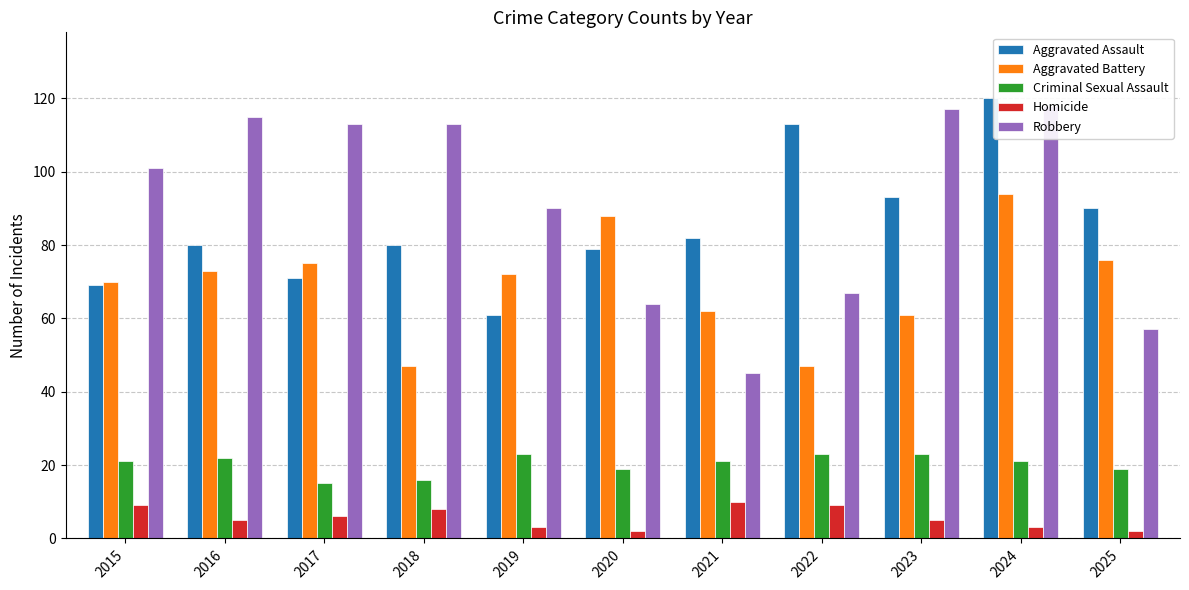

How many bars are there in total?

55